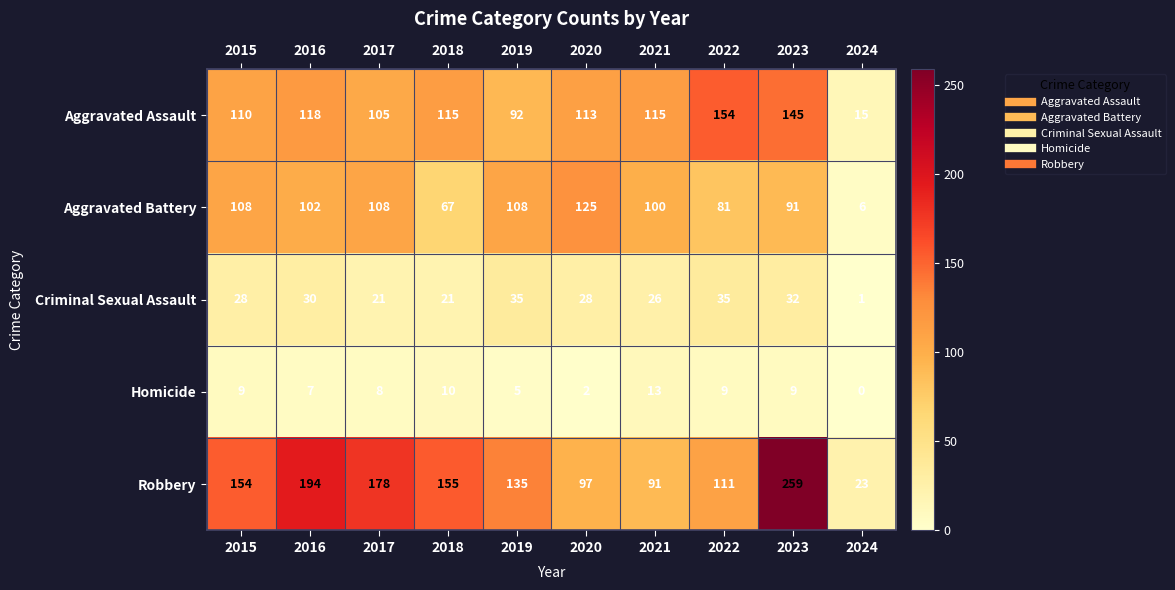

True or false: Aggravated Battery has a value of 102 at 2016.

True